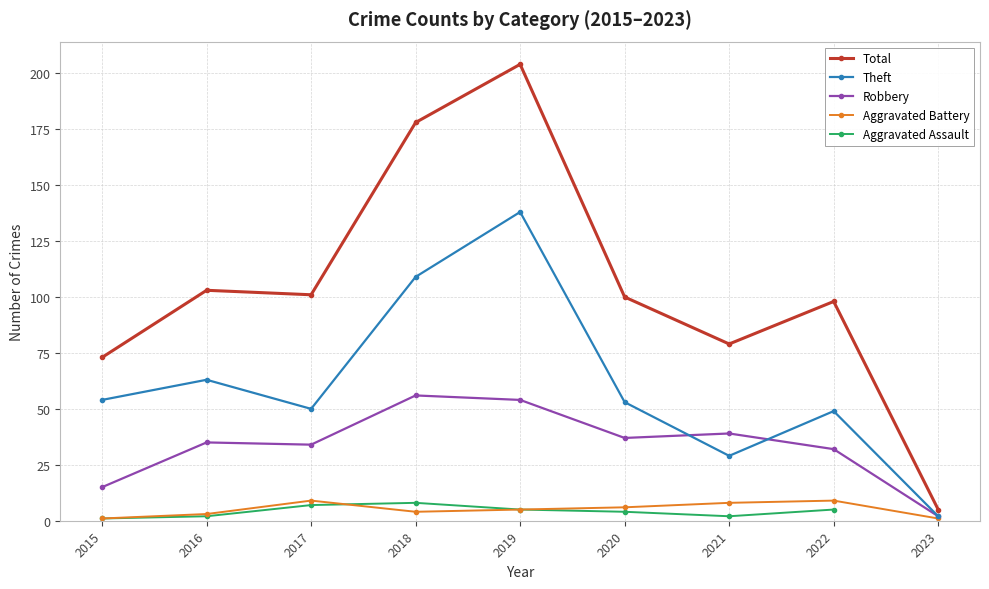

In Aggravated Battery, how many points are lower than both neighbors (excluding endpoints)?

1